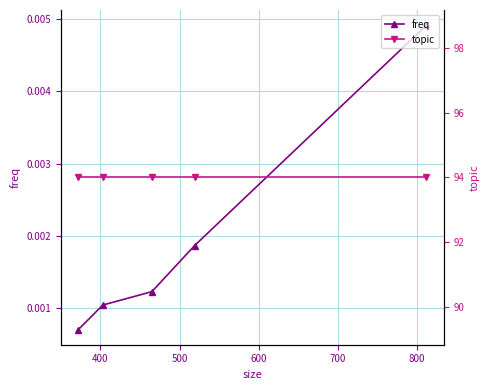

Which has a higher value, 600 or 500?

500